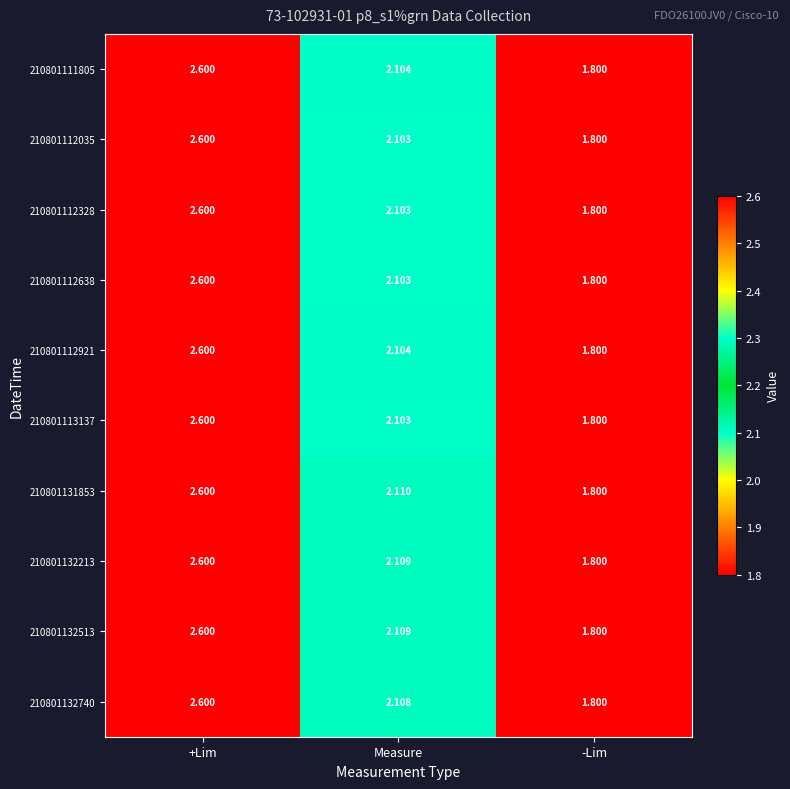

Where is 210801112328 nearest to the value 2?

Measure